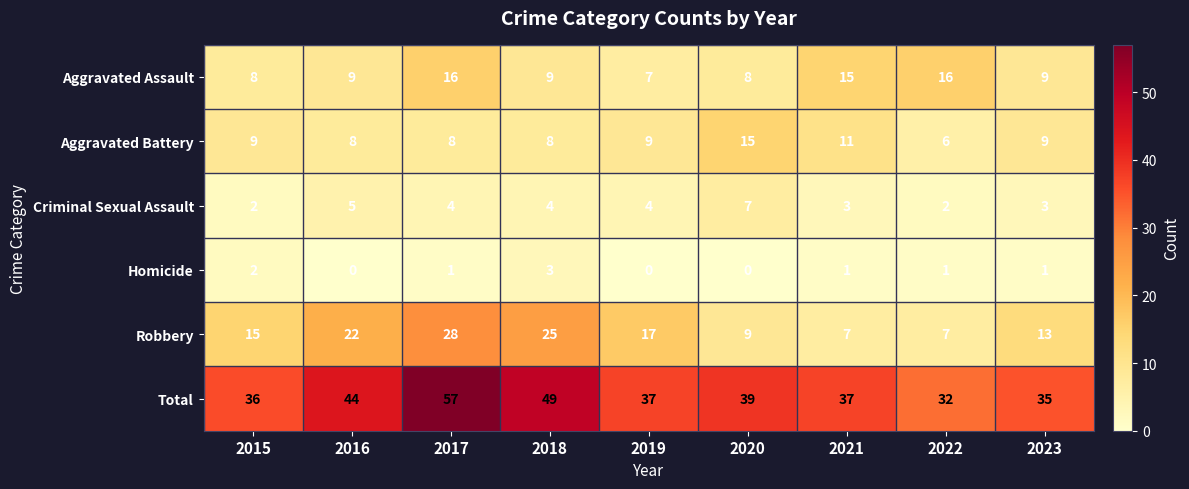

Which series has the largest total across all categories?

Total